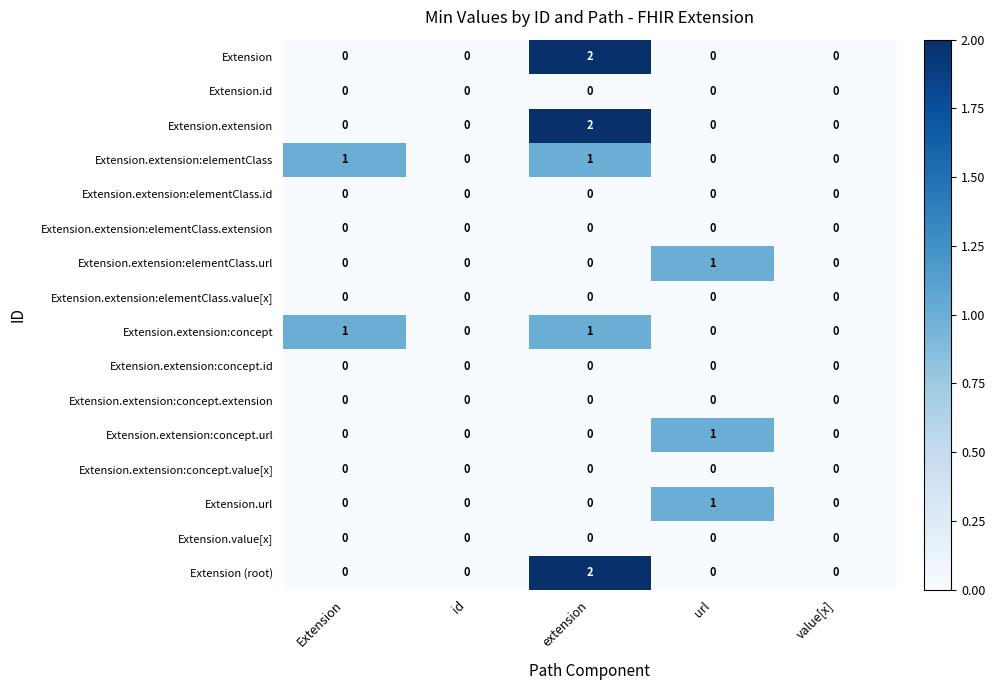

The value of Extension.extension:elementClass.value[x] at Extension is 0. True or false?

True